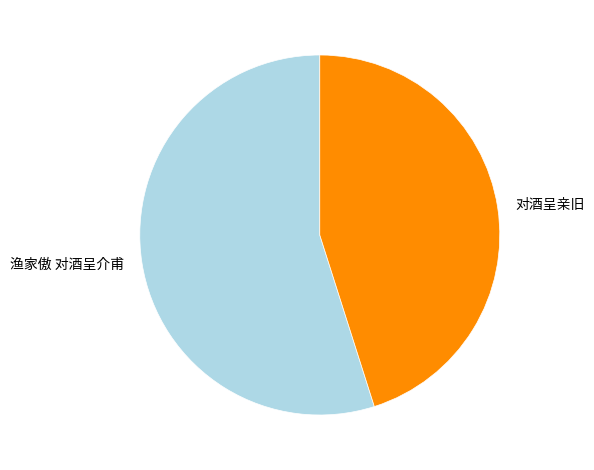

The 渔家傲 对酒呈介甫 slice represents 55% of the pie. True or false?

True